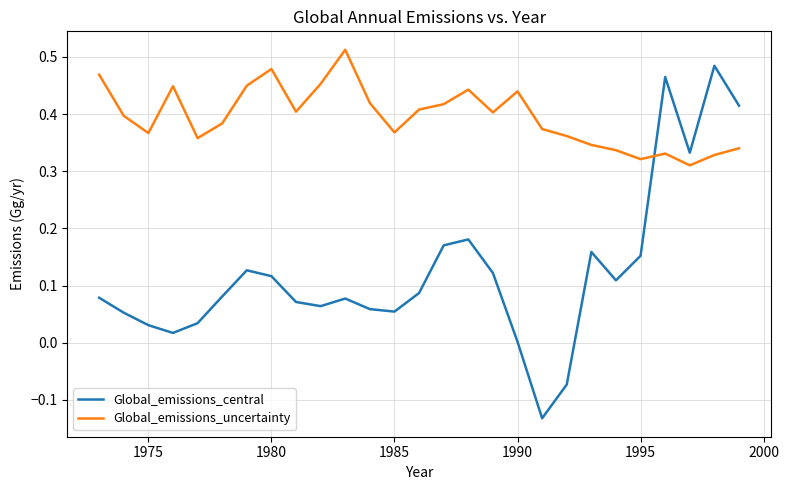

Which series ends up on top after the final intersection of Global_emissions_uncertainty and Global_emissions_central?

Global_emissions_central